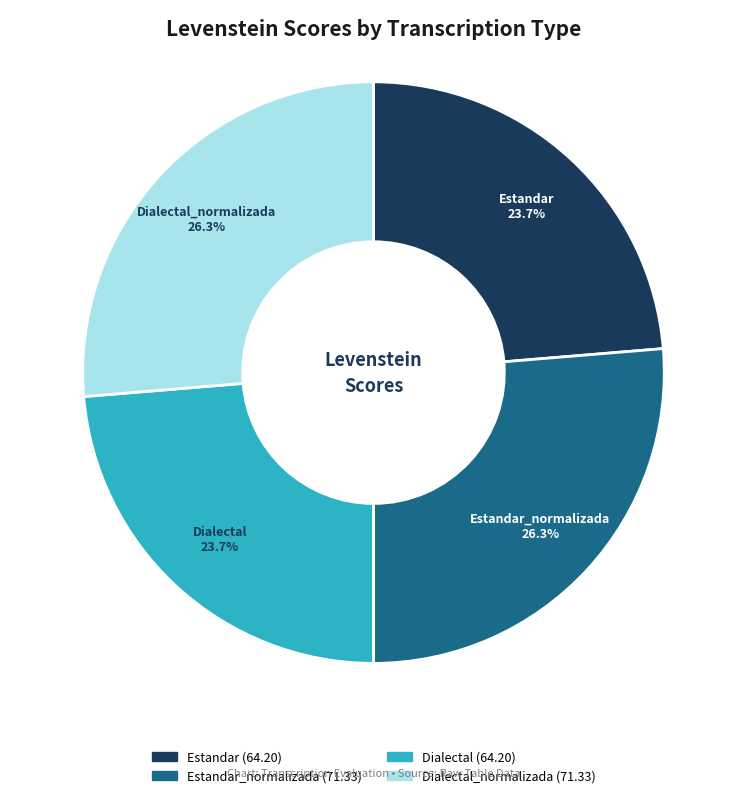

How many slices are in this pie chart?

4